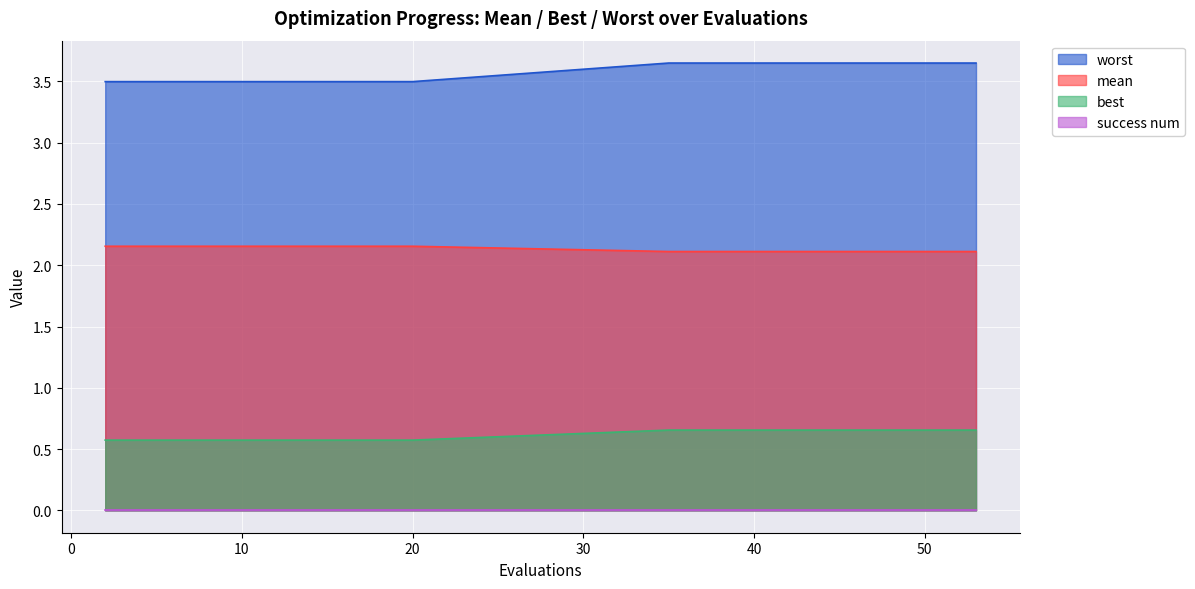

Which series has the largest total across all categories?

worst